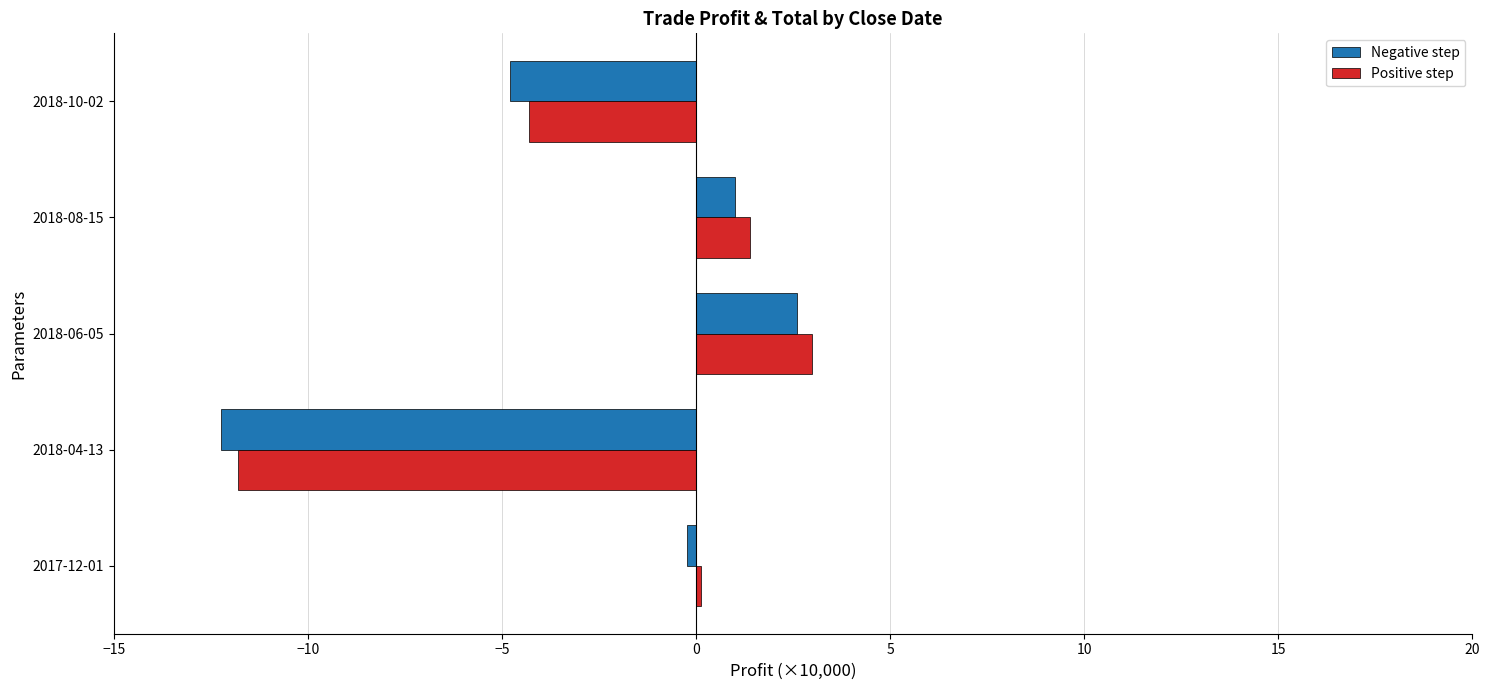

List the series in order of their peak value, highest first.

Positive step, Negative step